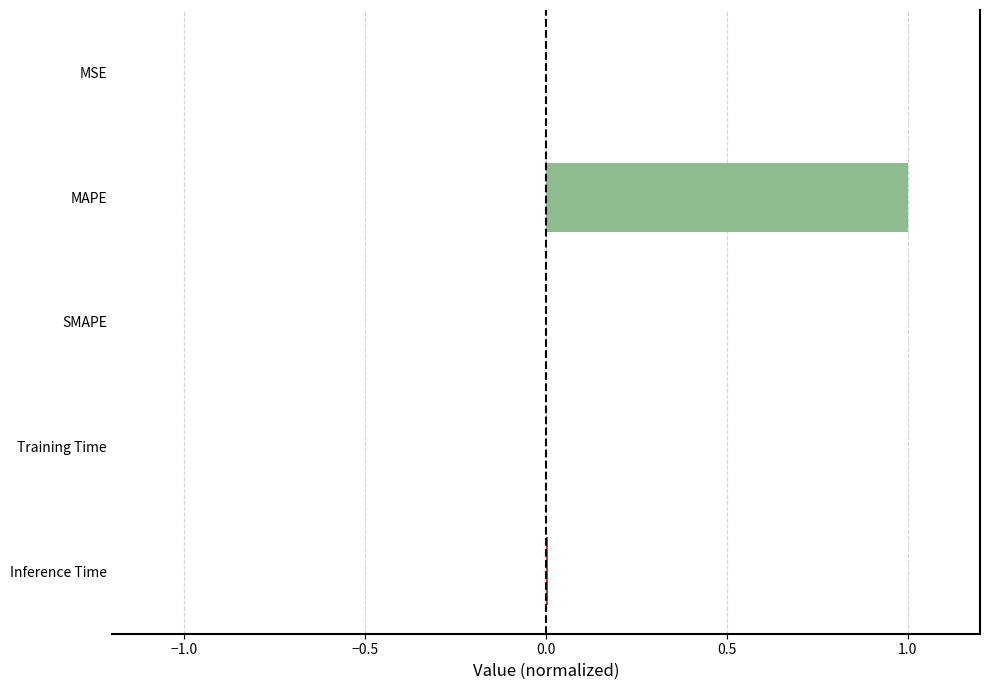

How many positive values are there?

4